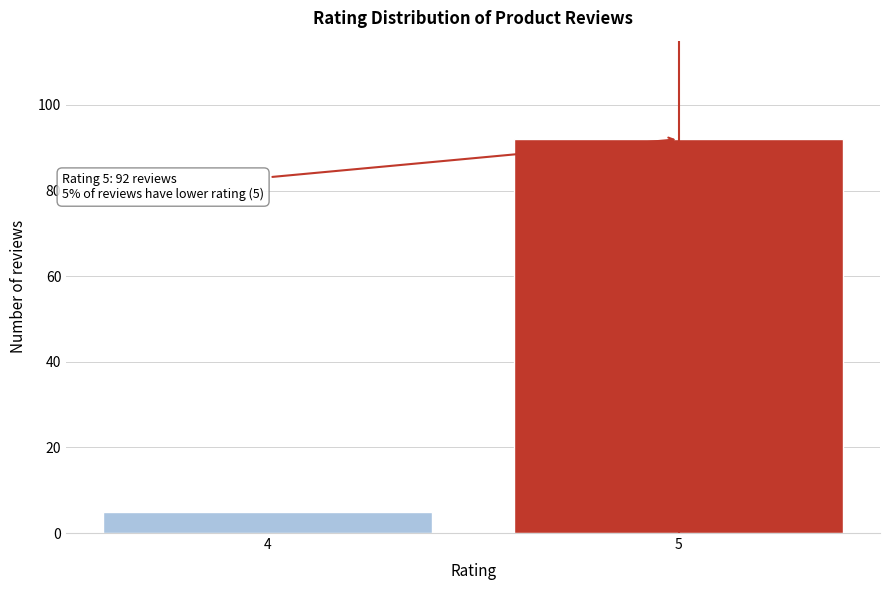

Reading left to right, what are all the values shown in this chart?

5	92